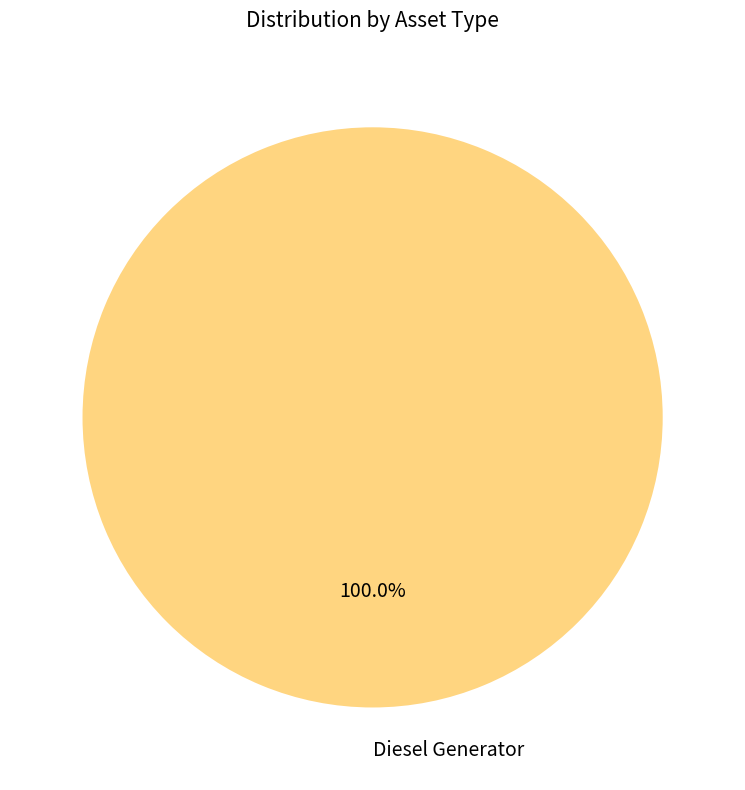

Rank the categories by value from highest to lowest.

Diesel Generator